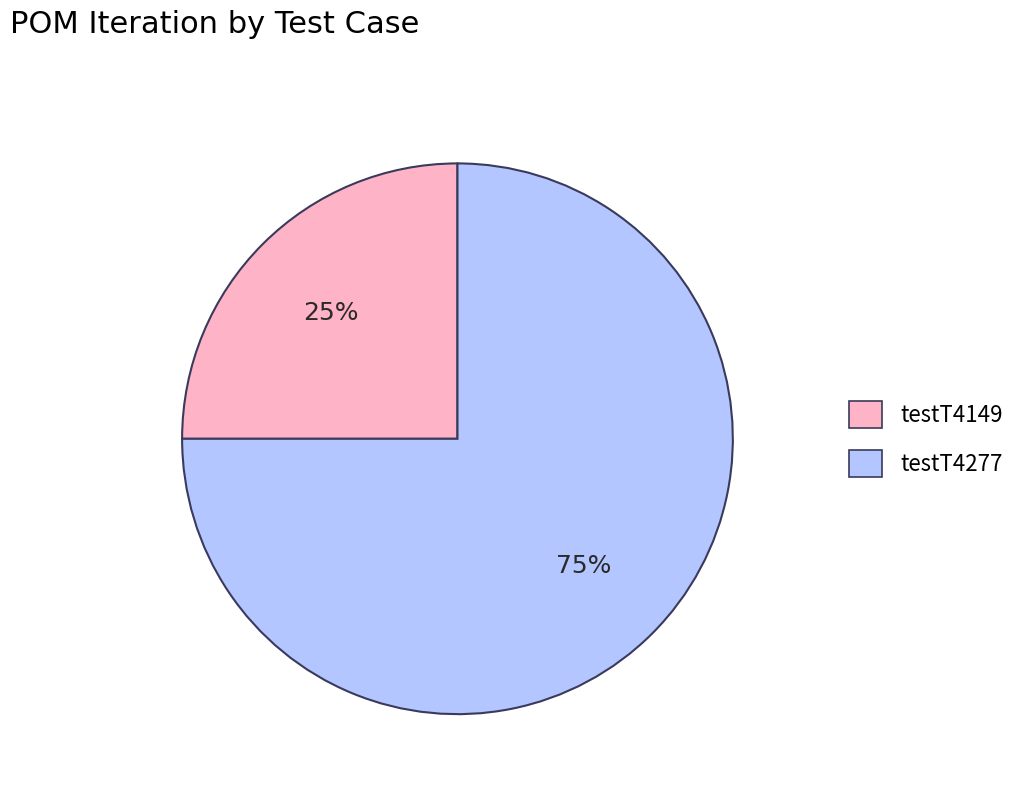

What is the ratio of the value at testT4277 to the value at testT4149?

3.0